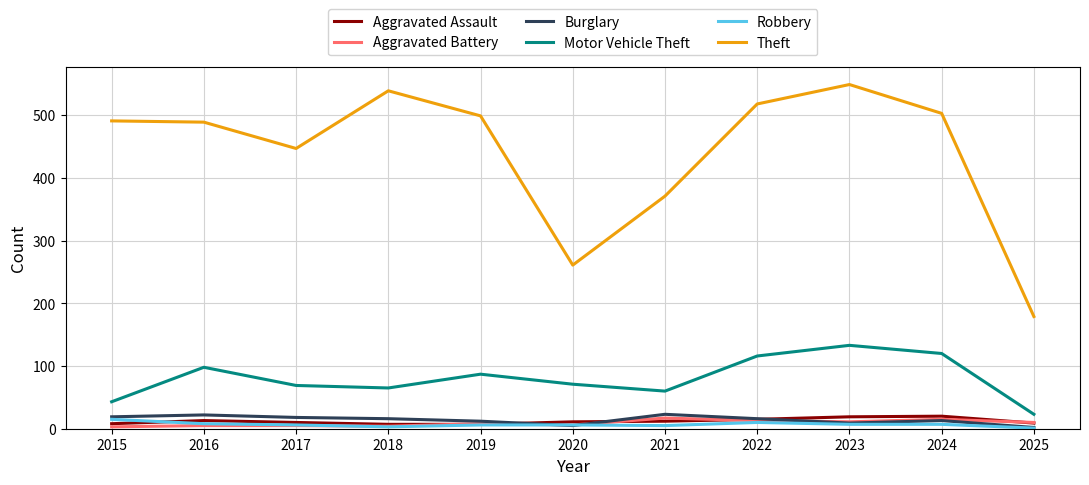

What is the smallest value displayed?

1